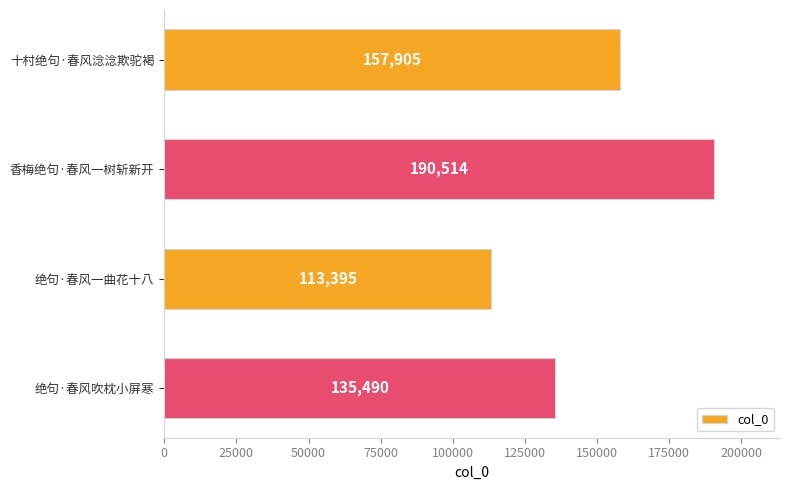

Reading top to bottom, list all the values displayed in this chart.

十村绝句·春风淰淰欺驼褐=157905	香梅绝句·春风一树斩新开=190514	绝句·春风一曲花十八=113395	绝句·春风吹枕小屏寒=135490